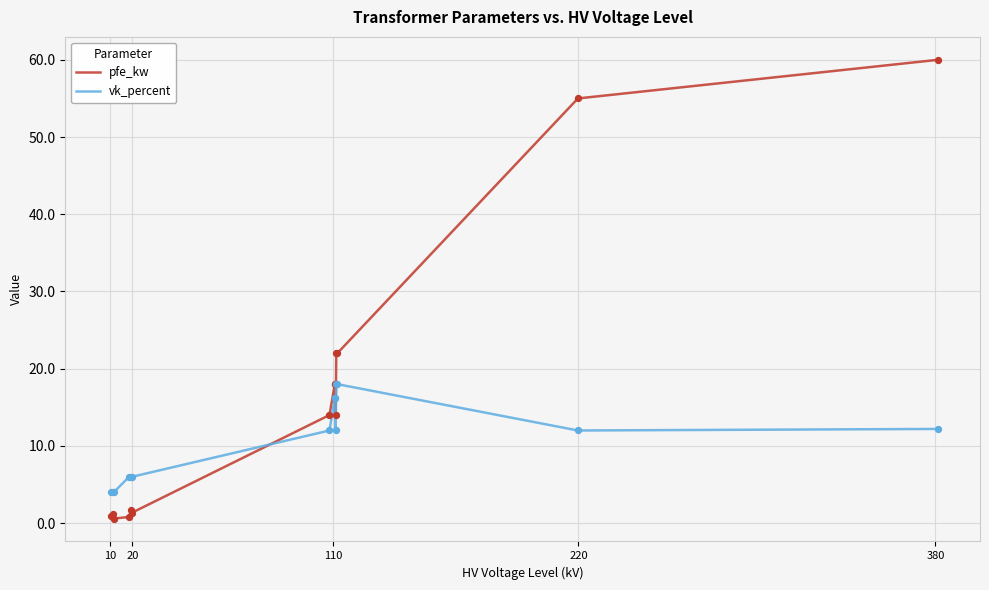

Which series has the widest spread of values?

pfe_kw